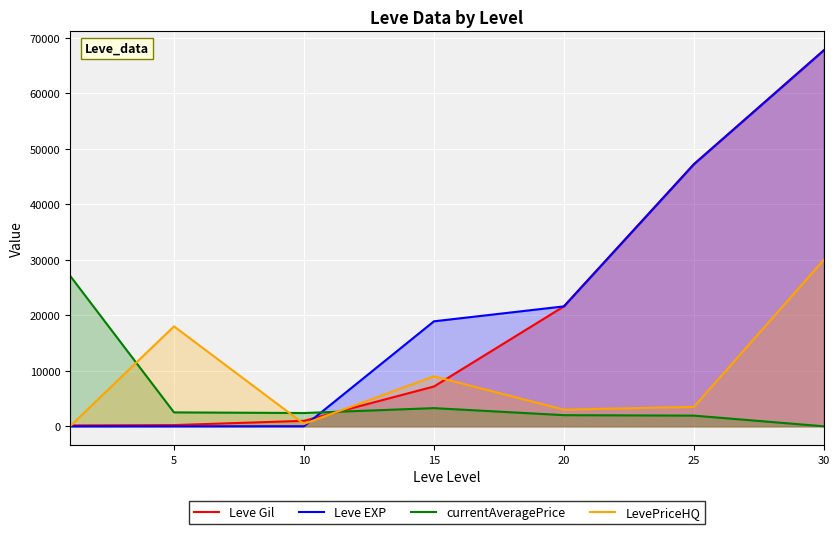

At which label does currentAveragePrice reach its minimum?

30